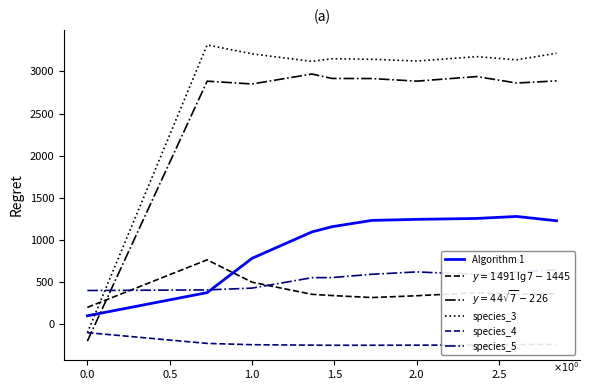

What is the lowest value of the species_3 series?

-100.0